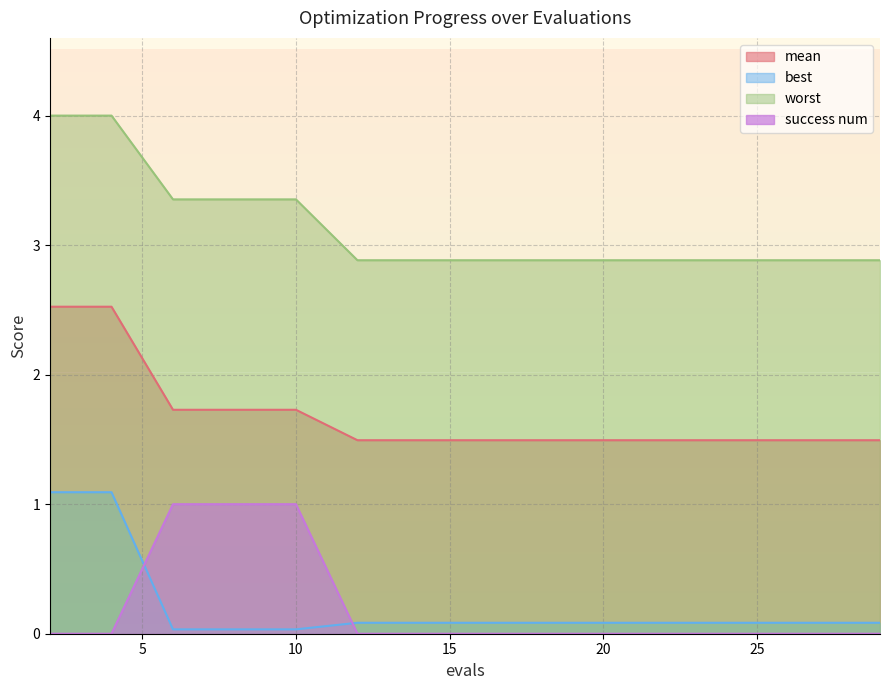

Where is success num nearest to the value 0?

2